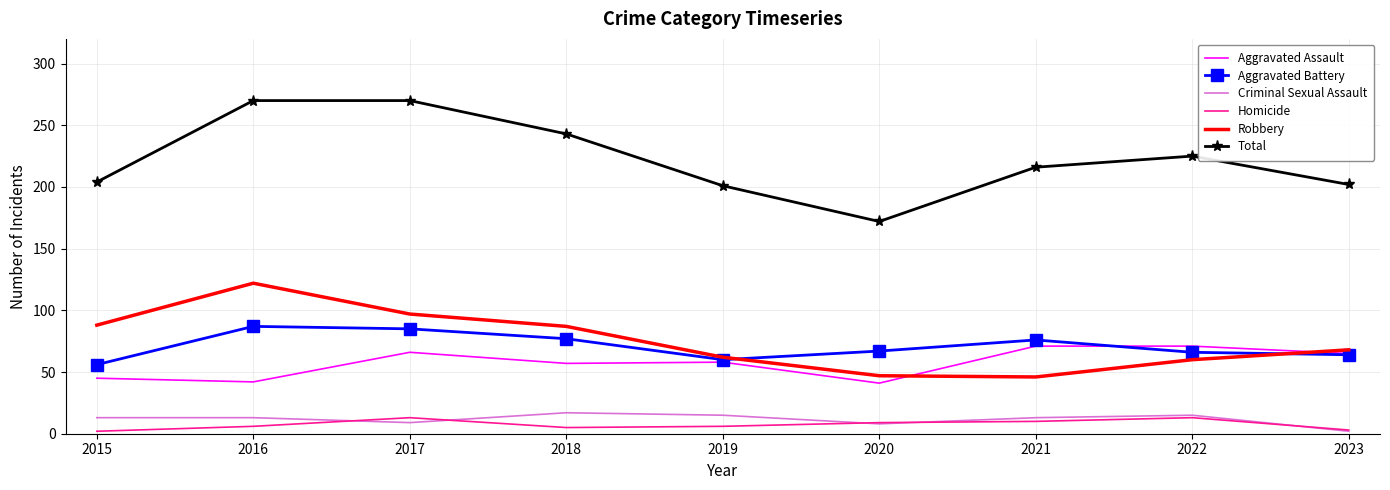

True or false: Robbery and Total intersect in this chart.

False